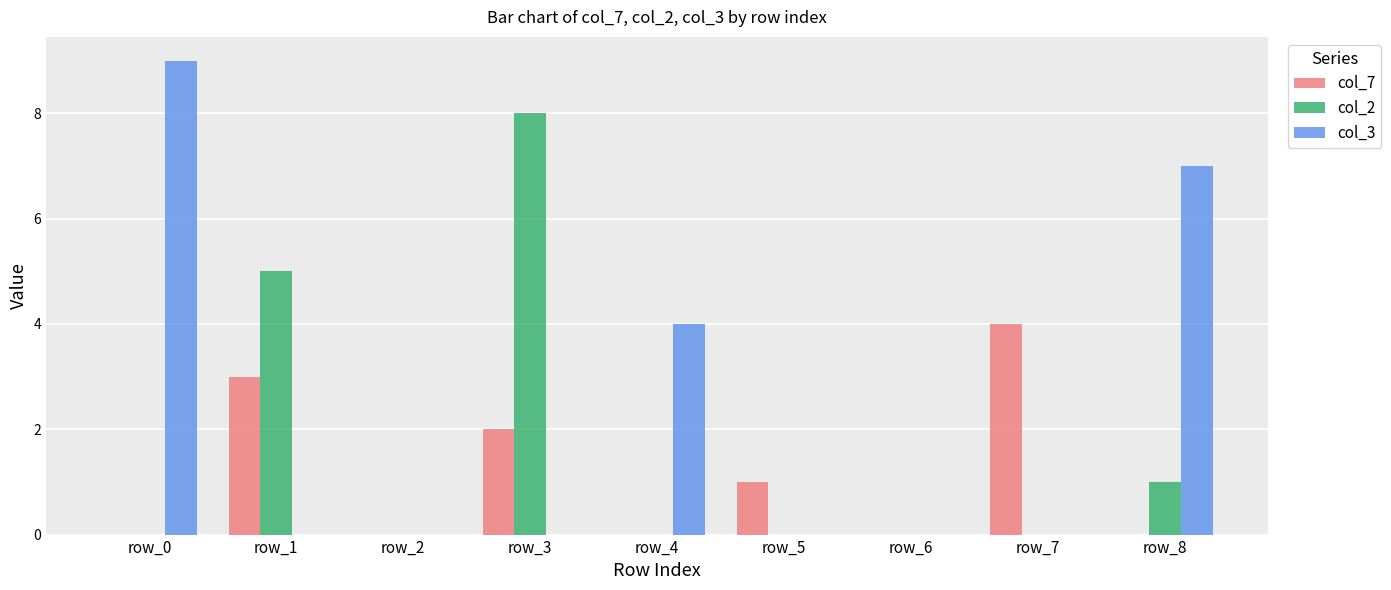

What are all the series names shown in the legend?

col_7, col_2, col_3